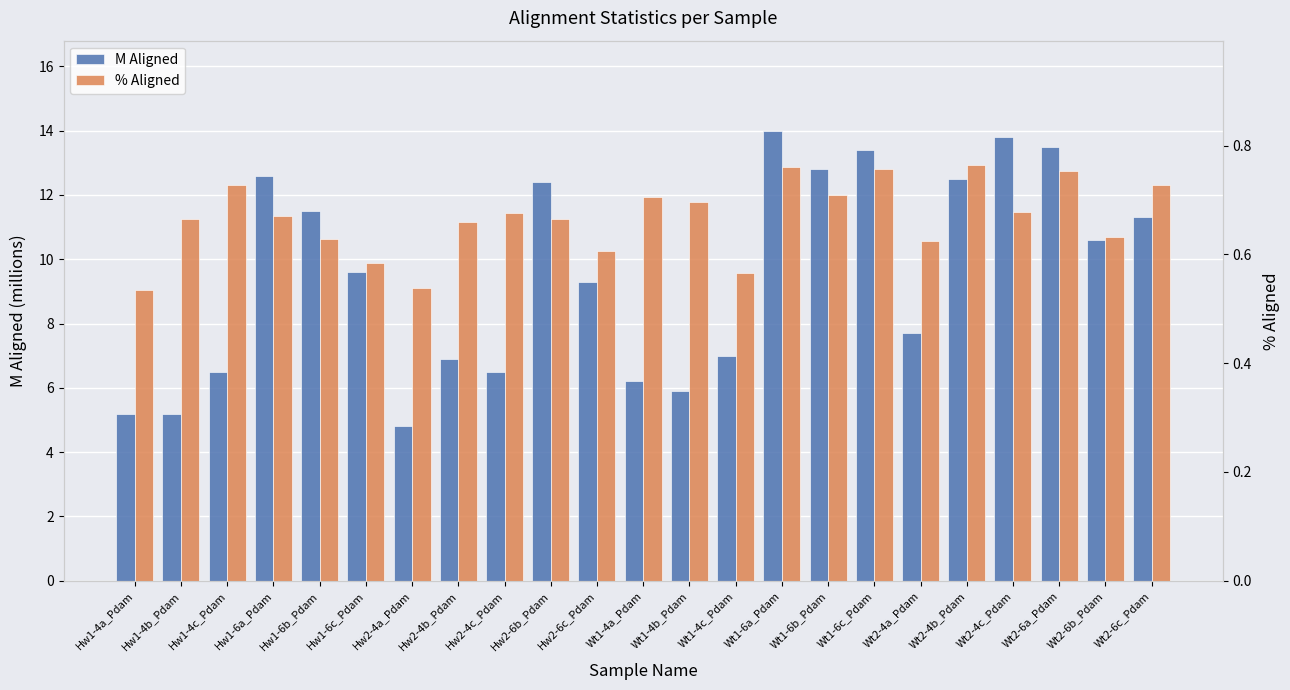

Is it true that % Aligned equals 0.8 at Wt2-6a_Pdam?

True